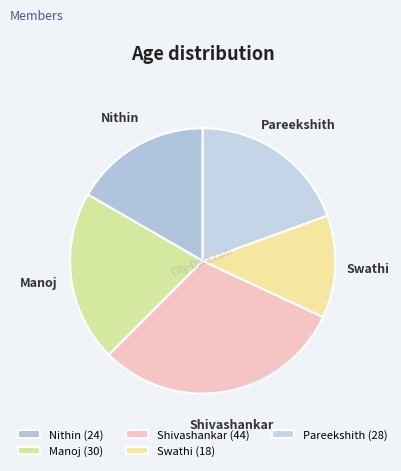

Combined, do Shivashankar and Swathi account for over 50%?

No